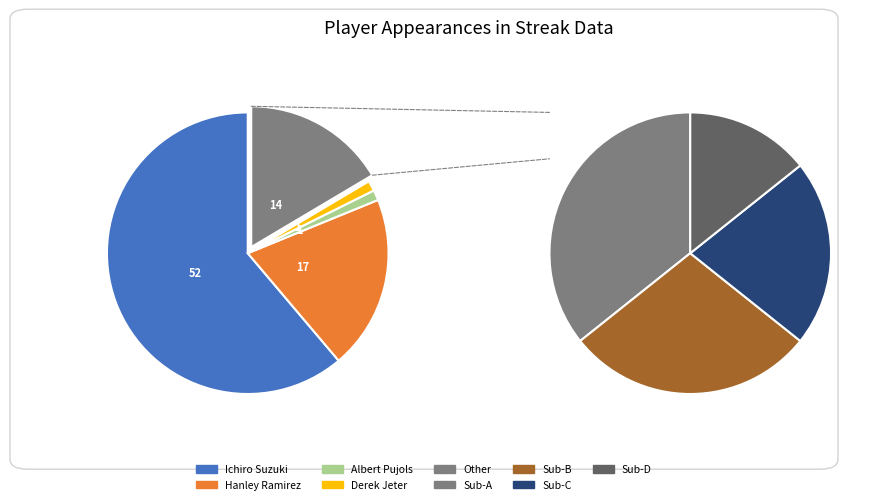

How much of the chart is everything except Ichiro Suzuki?

38.8%